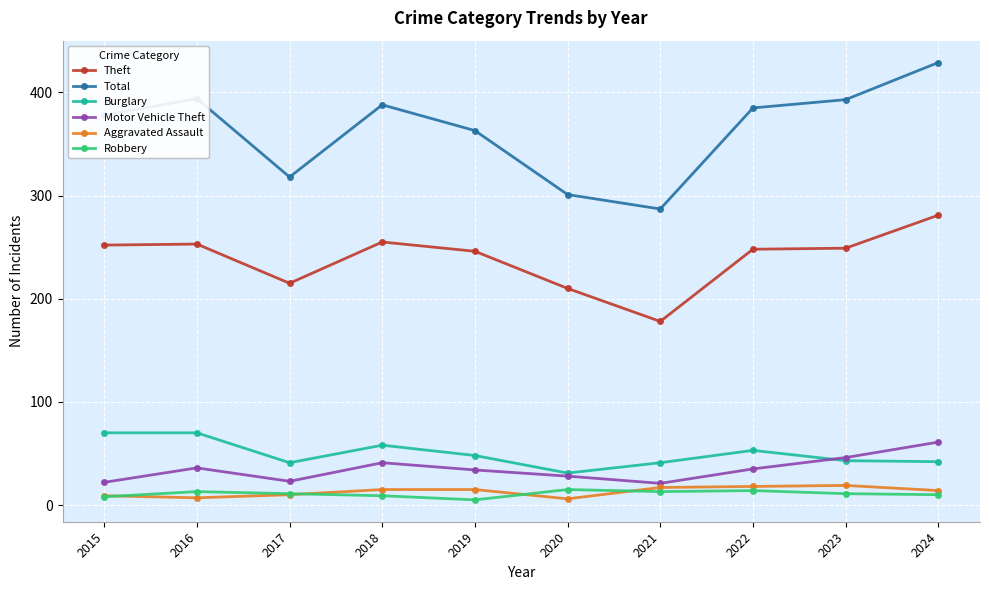

Which series has the widest spread of values?

Total